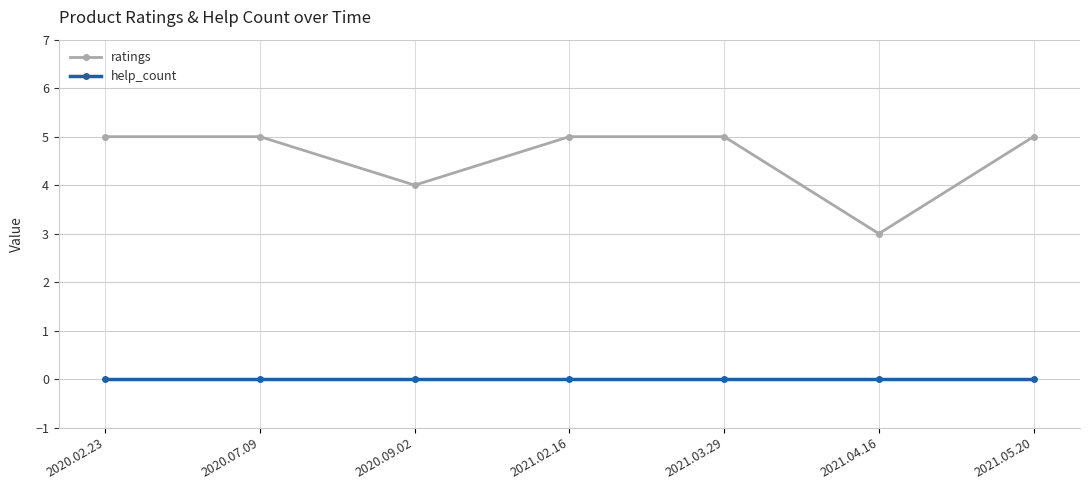

How many categories are shown in the chart?

7